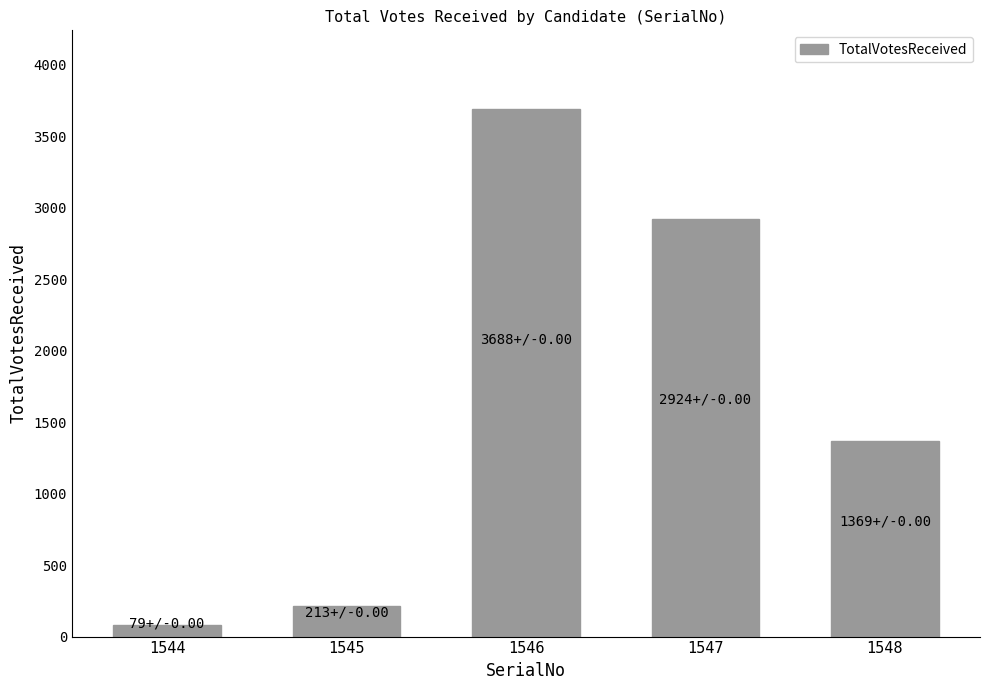

What is the difference between the values at 1546 and 1545?

3475